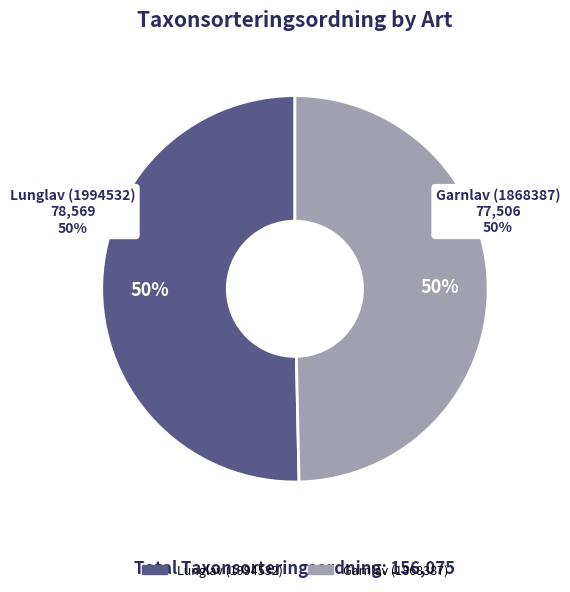

Which slice is the smallest?

Garnlav (1868387)